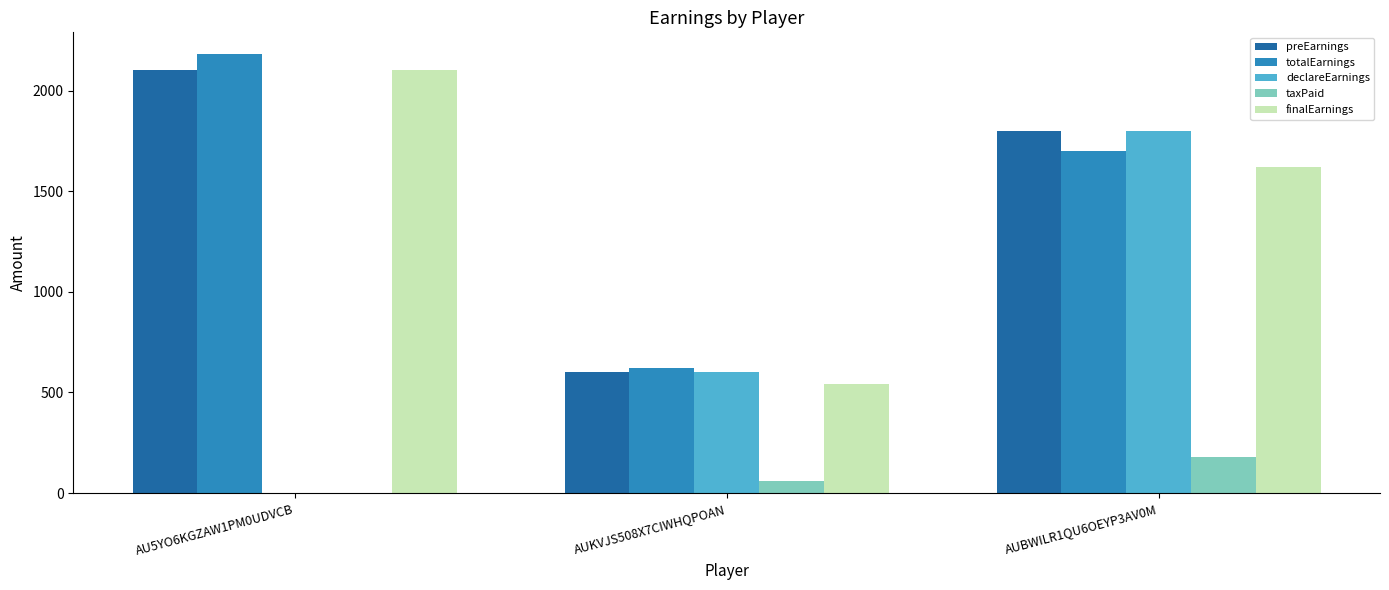

Count the number of categories in the chart.

3